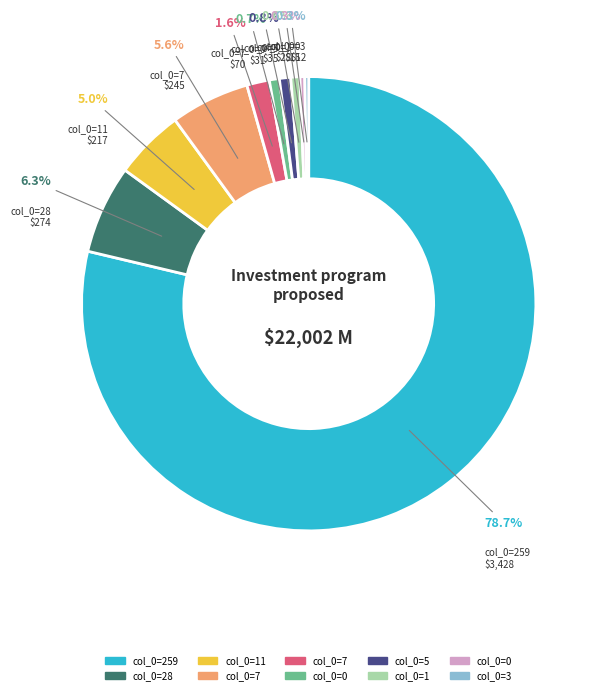

Is there any slice that represents more than half of the pie?

Yes